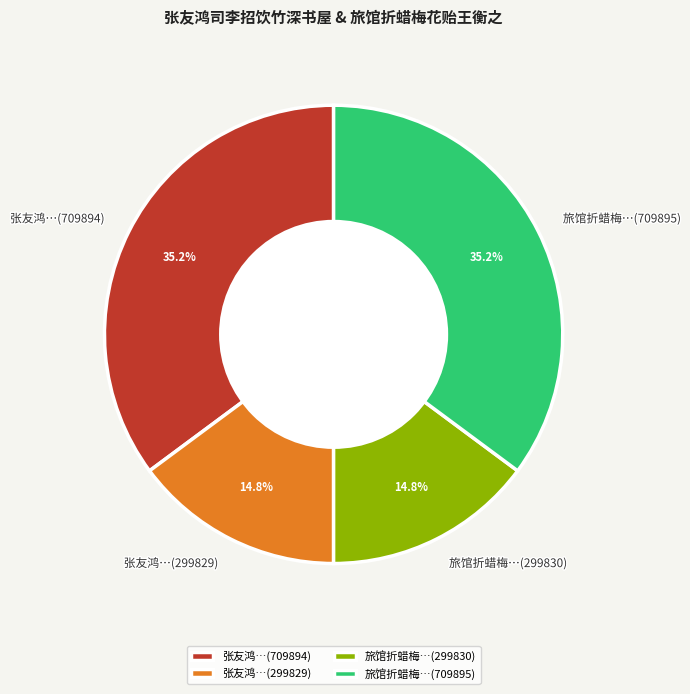

Does 张友鸿…(709894) represent more than half of the total?

No